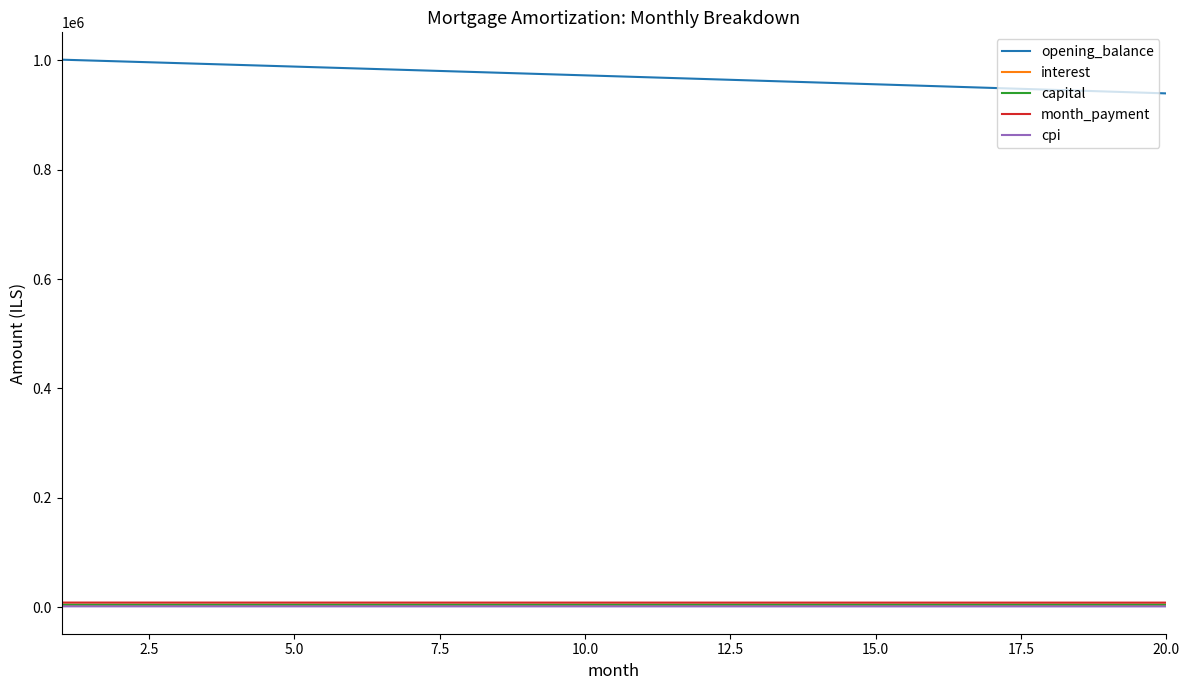

Which series has the largest total across all categories?

opening_balance